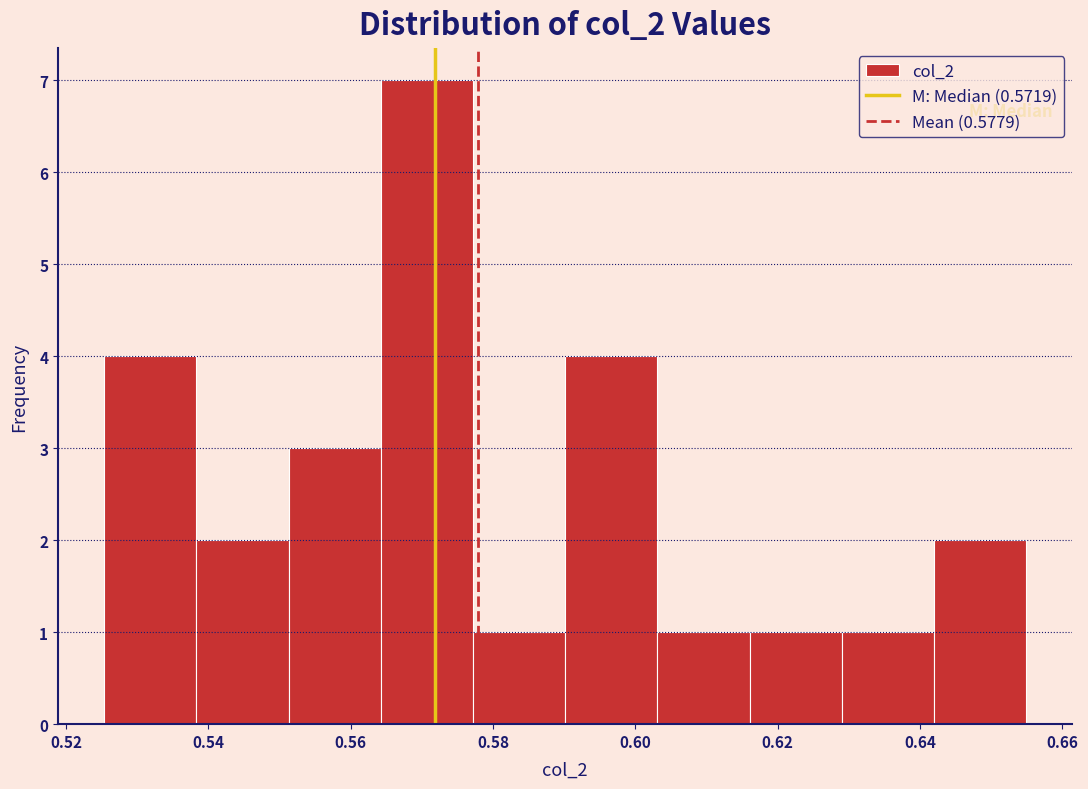

Over which range of the x-axis is the bar tallest?

0.564 to 0.578